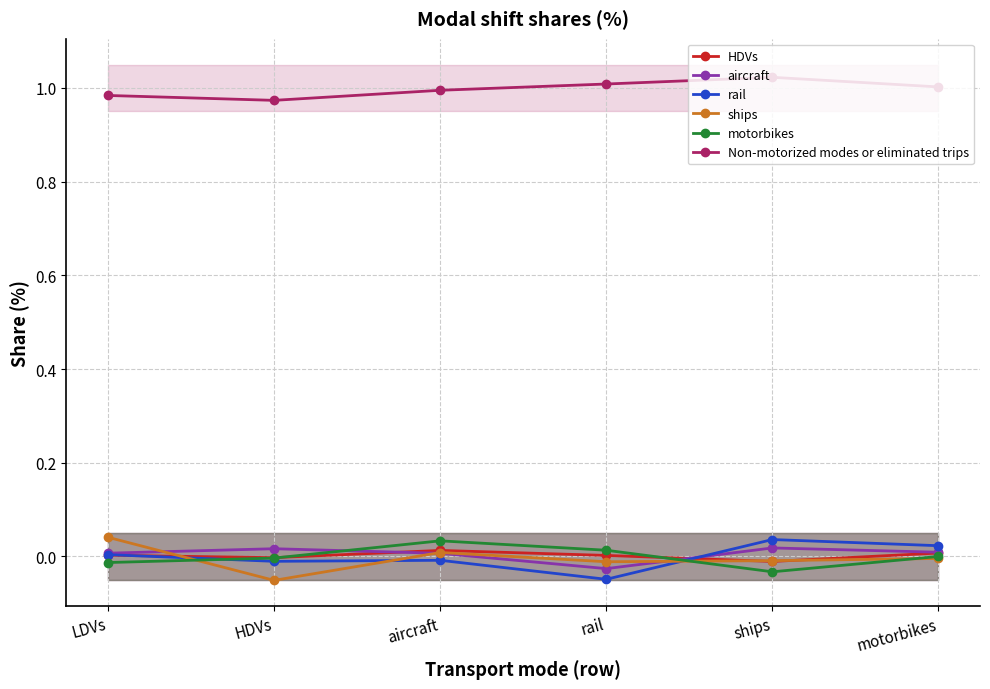

True or false: rail has a value of -0.0 at rail.

True